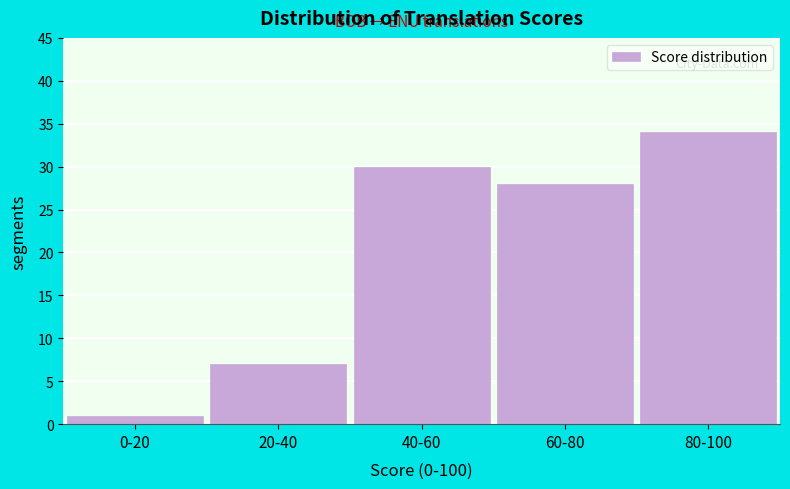

Reading left to right, extract all data points from this chart.

1	7	30	28	34